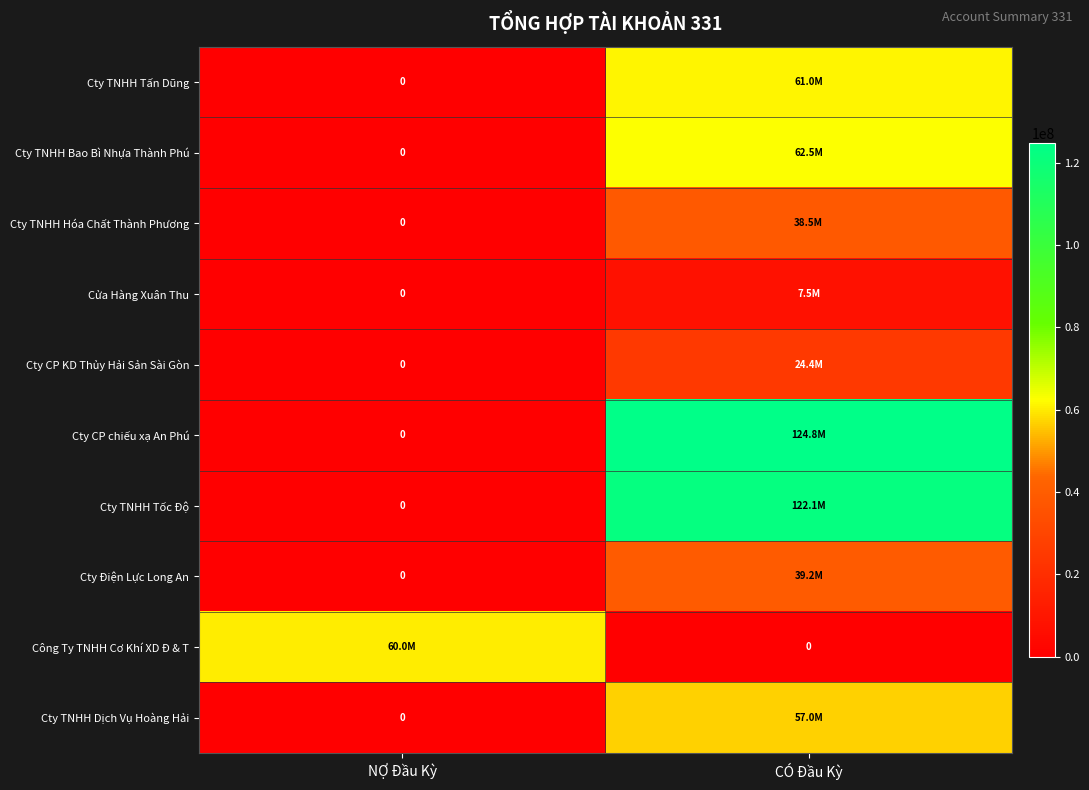

What is the total value across all series at NỢ Đầu Kỳ?

60000000